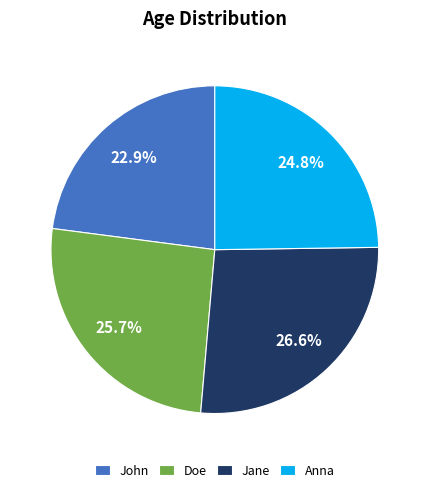

Which has a higher value, Jane or Doe?

Jane